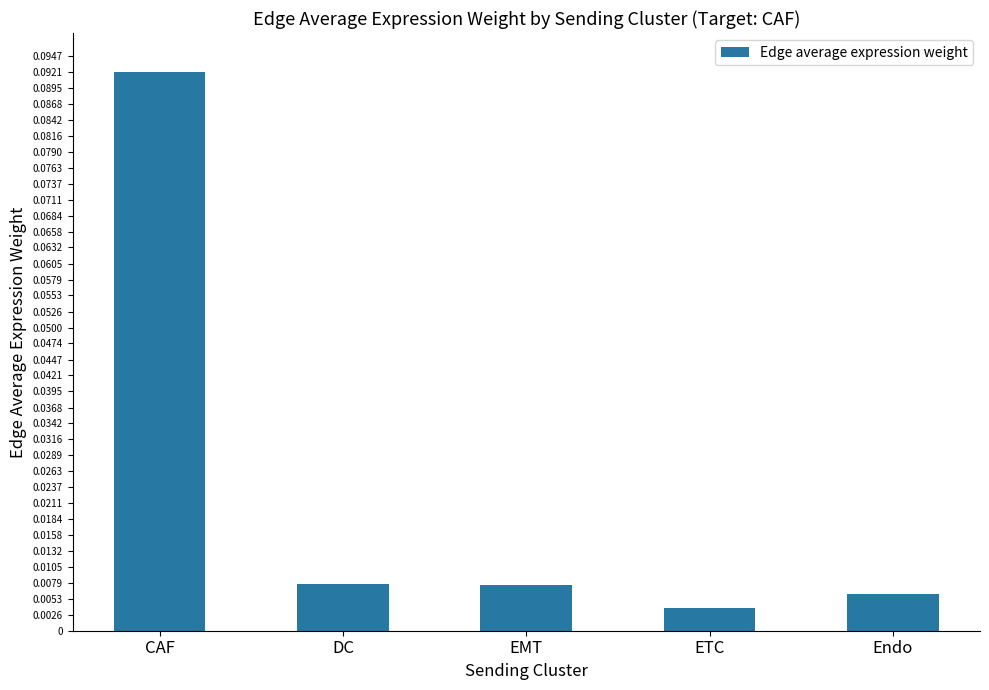

What is the label of the 3rd bar from the left?

EMT